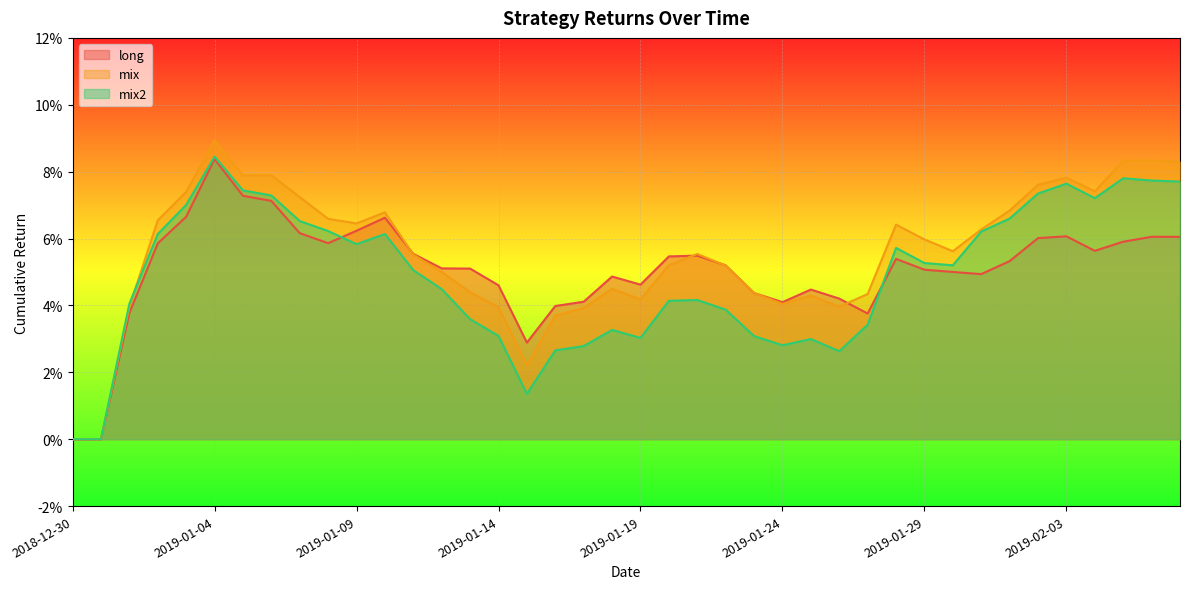

Which category has the lowest value in the long series?

2018-12-30